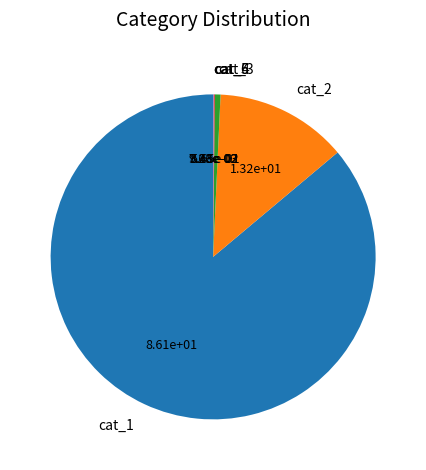

Does cat_1 represent more than half of the total?

Yes